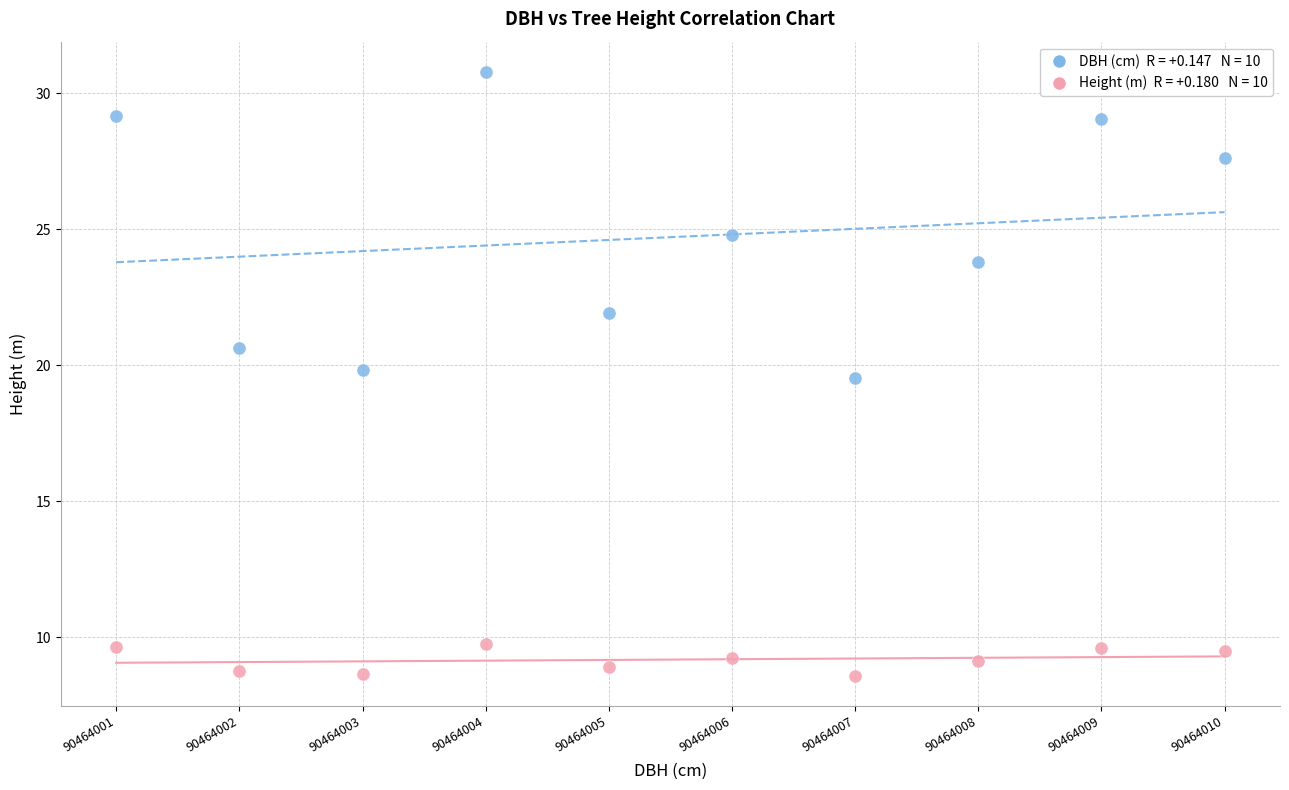

Across all series, what Y value is closest to 19?

19.5